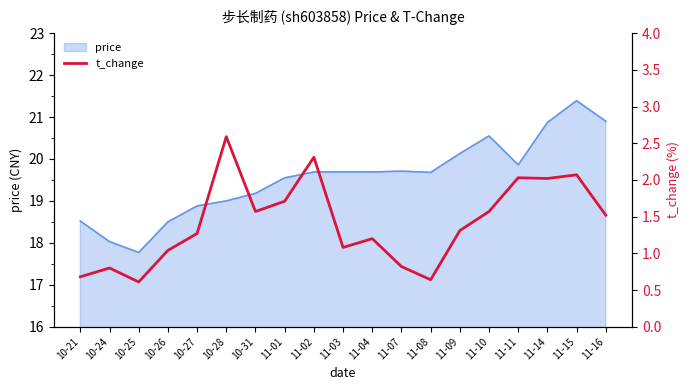

Which category has the highest value in the price series?

11-15